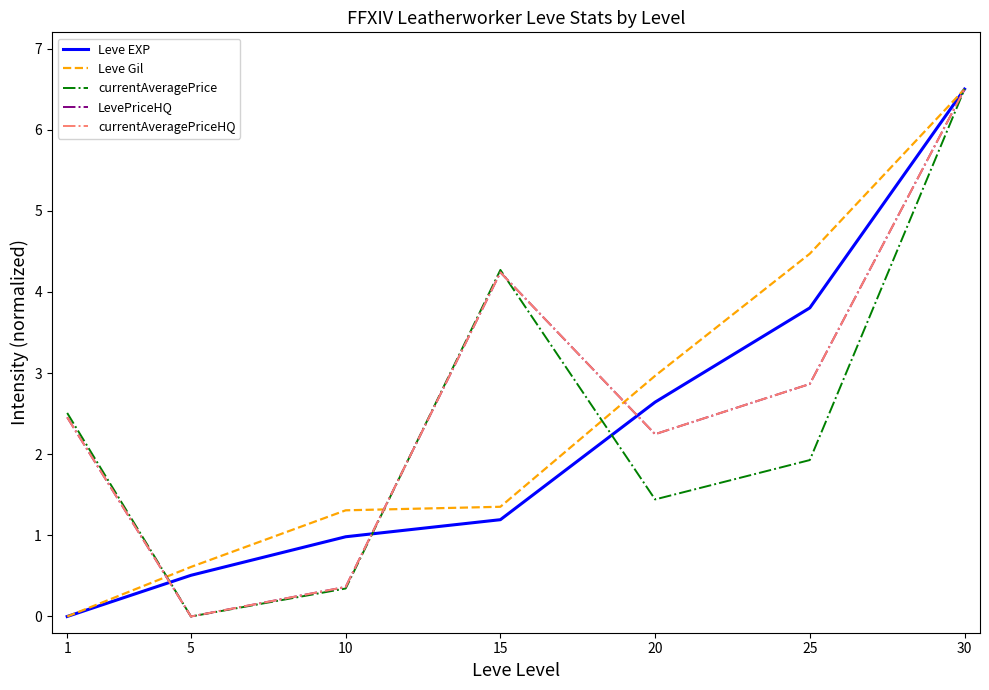

What is the greatest value displayed?

6.5